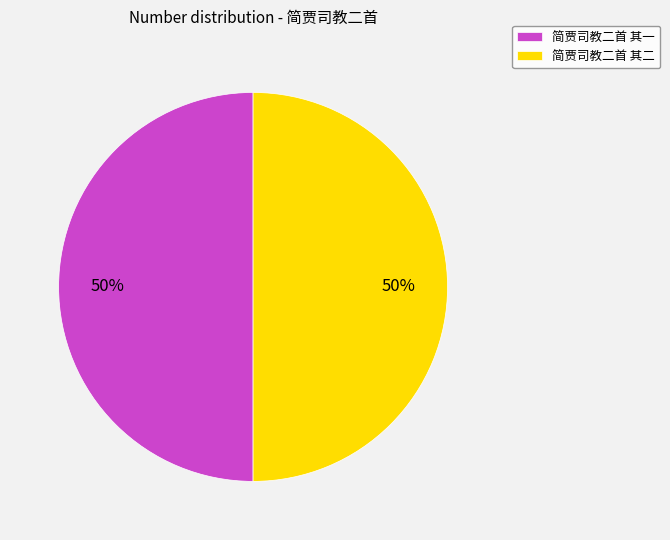

How many segments does this pie chart have?

2